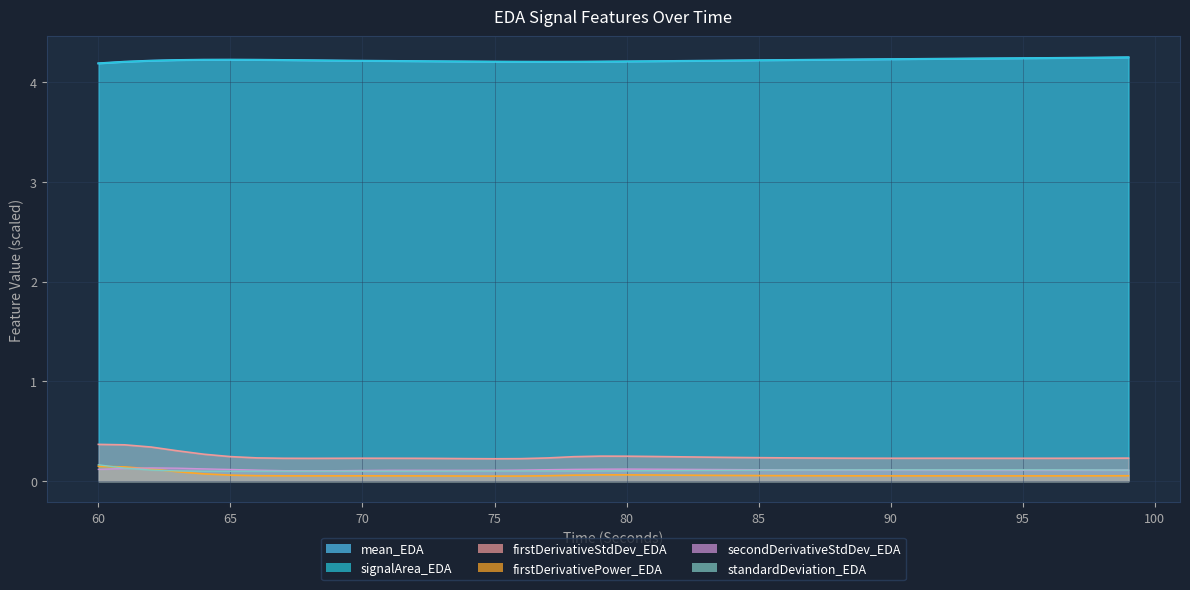

True or false: signalArea_EDA has more than 2 interior local peaks.

False